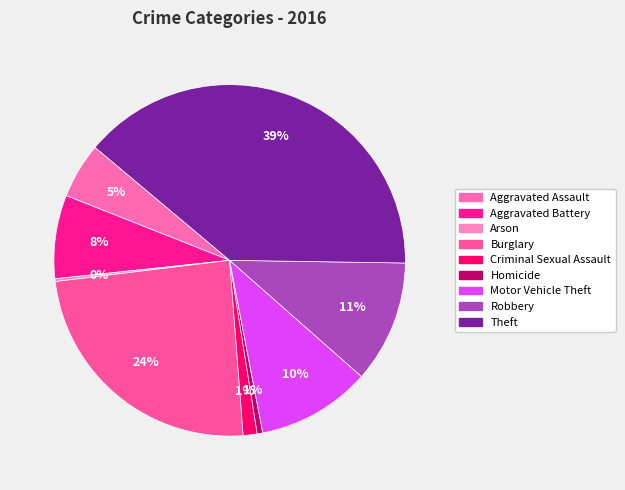

How much of the chart is everything except Theft?

60.9%